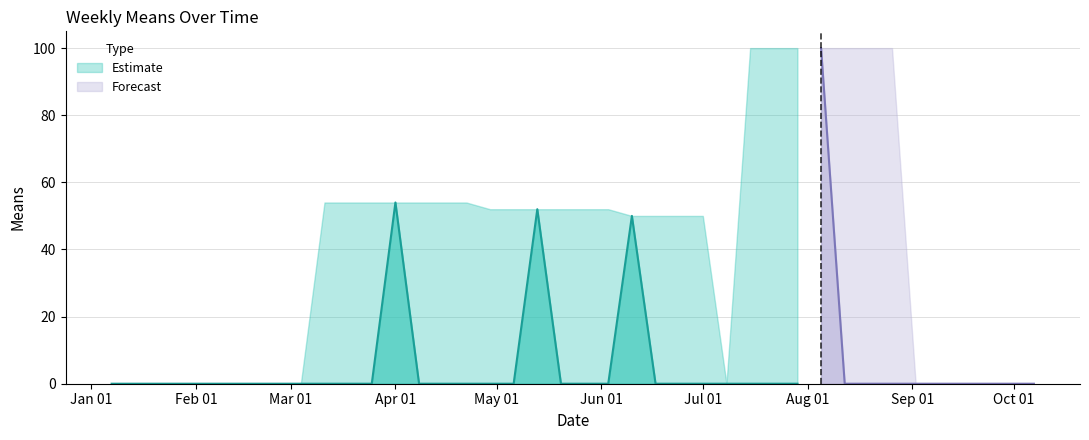

How many positive values are there?

4